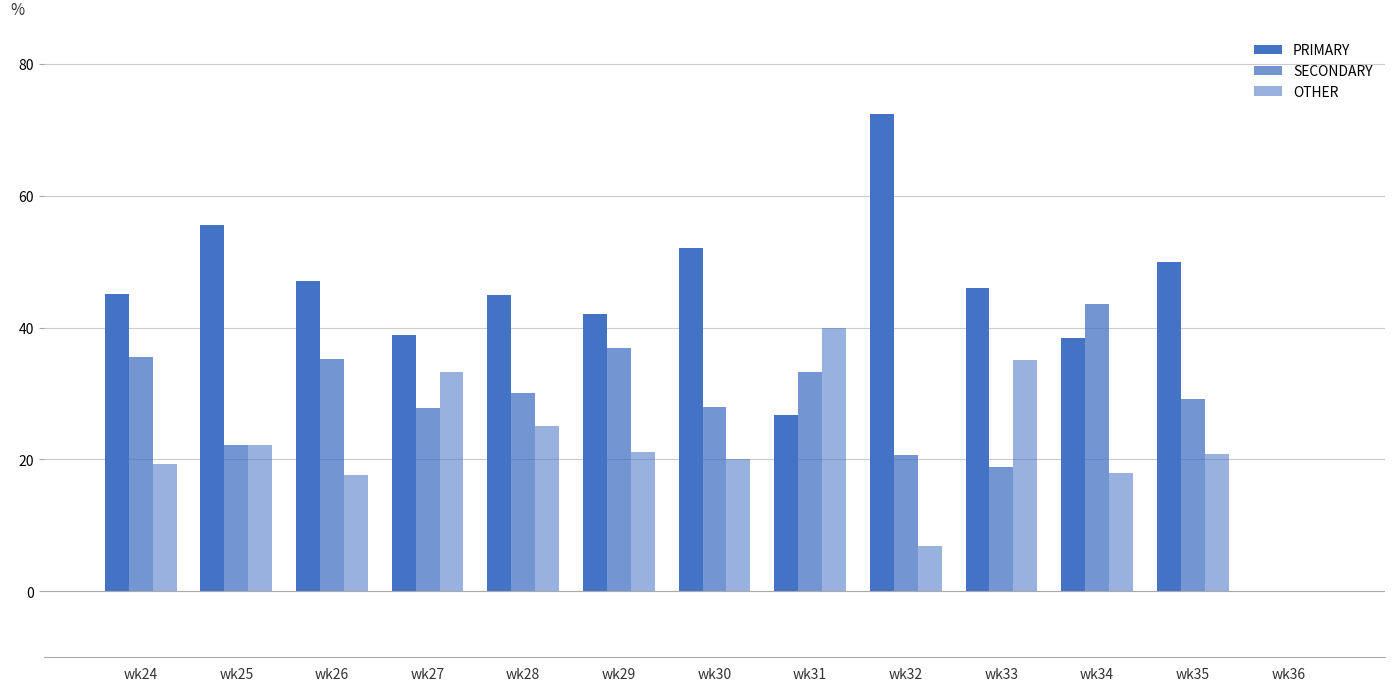

At which label is OTHER closest to 20?

wk30